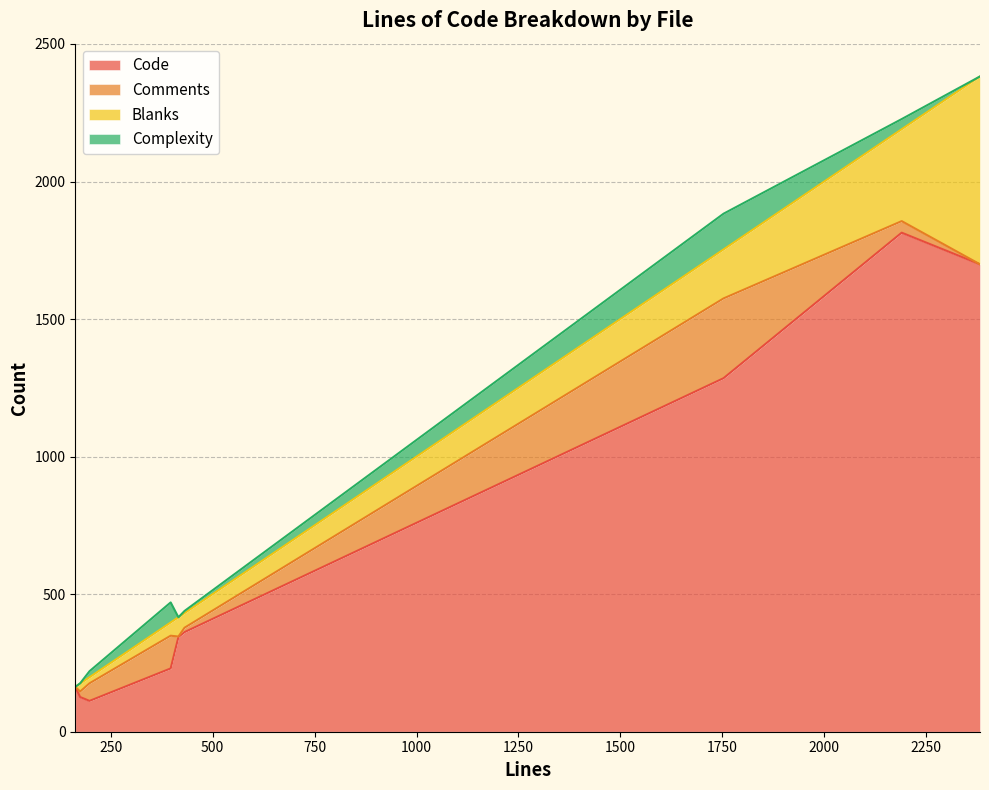

What is the highest value of the Code series?

1814